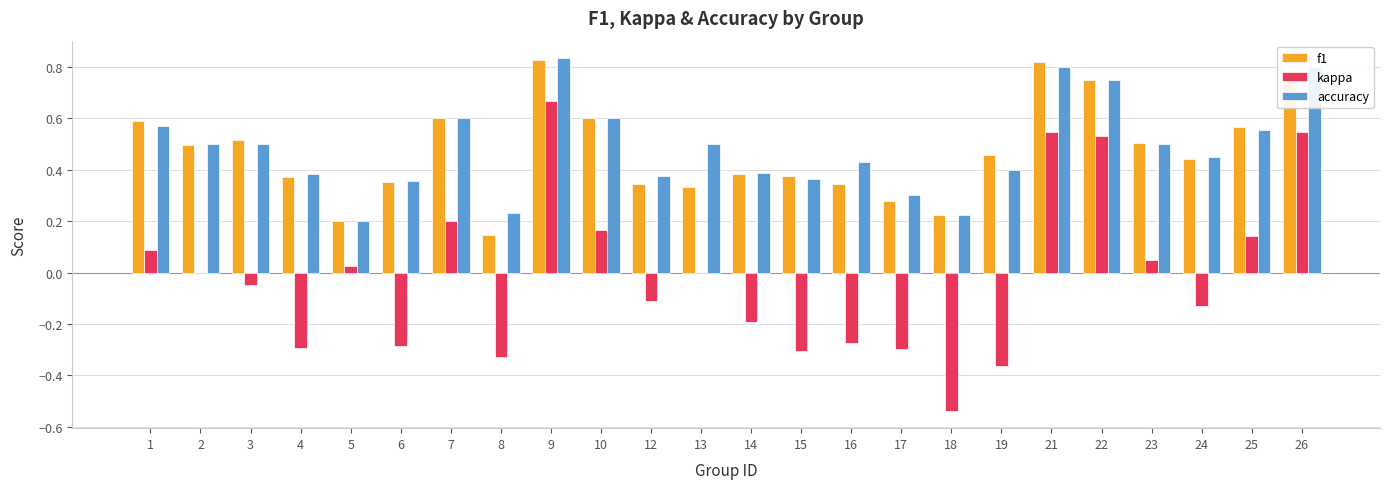

Is the value of accuracy at 10 greater than the value of kappa at 9?

No